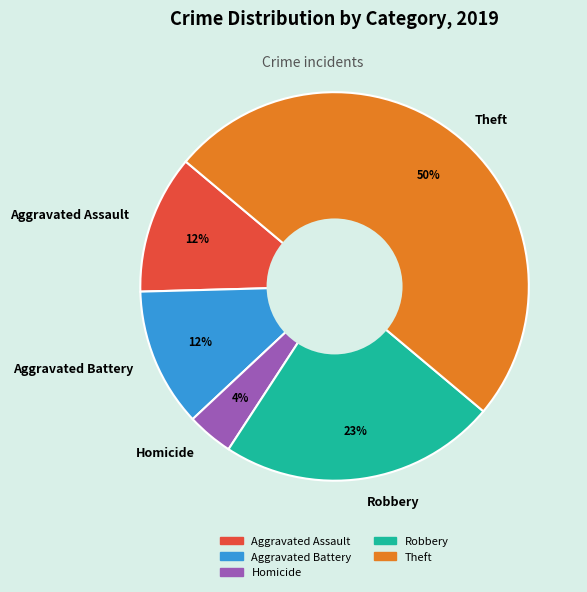

To the nearest percent, what is the difference between the largest and smallest slice percentages?

46%